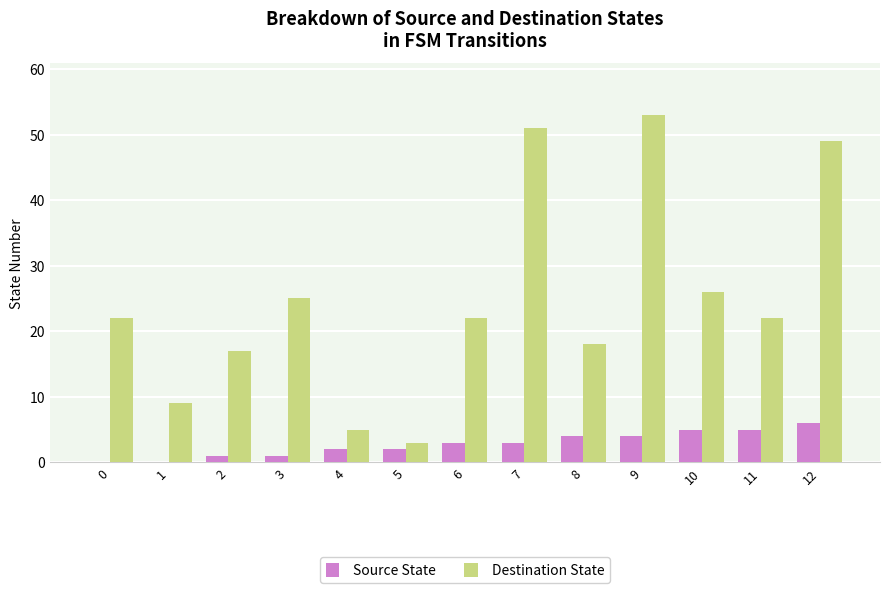

Which series has the largest total across all categories?

Destination State